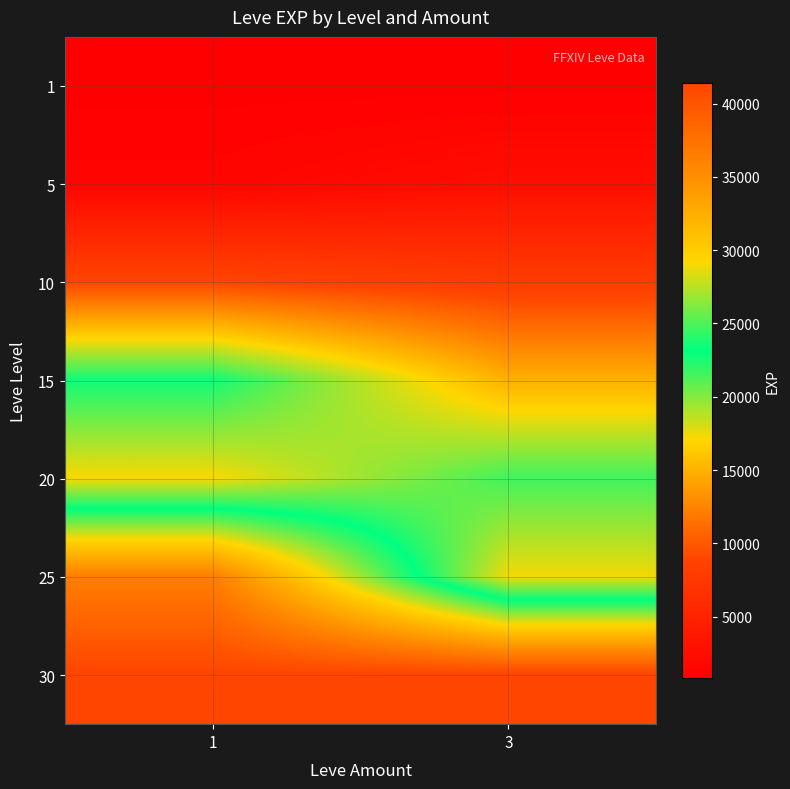

Reading left to right, what are all the values shown in this chart?

1: 1=800	3=800
5: 1=1420	3=2490
10: 1=8930	3=7880
15: 1=22790	3=14920
20: 1=17120	3=21600
25: 1=36390	3=17310
30: 1=41410	3=41410